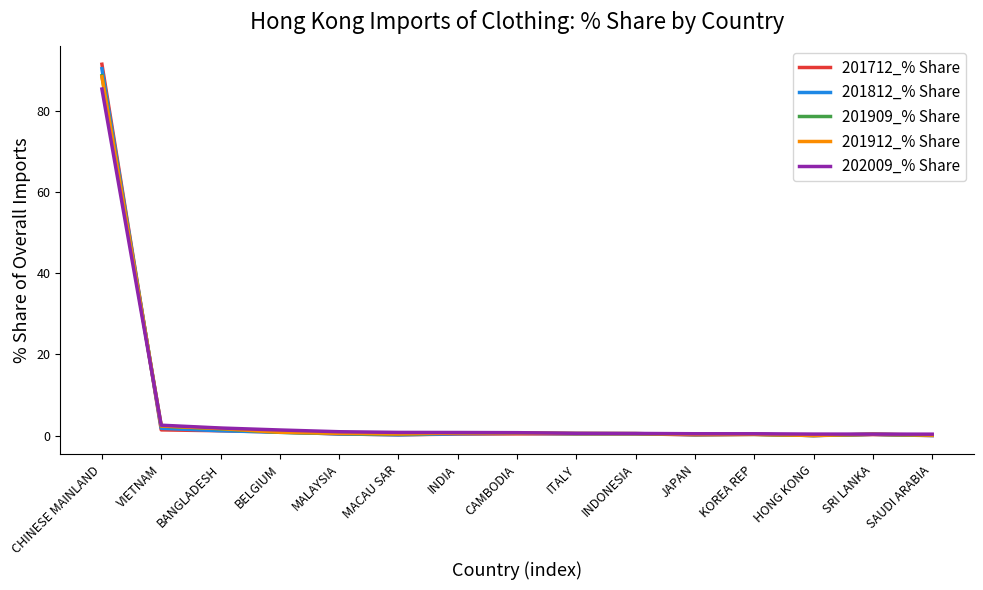

Which series has the widest spread of values?

201712_% Share